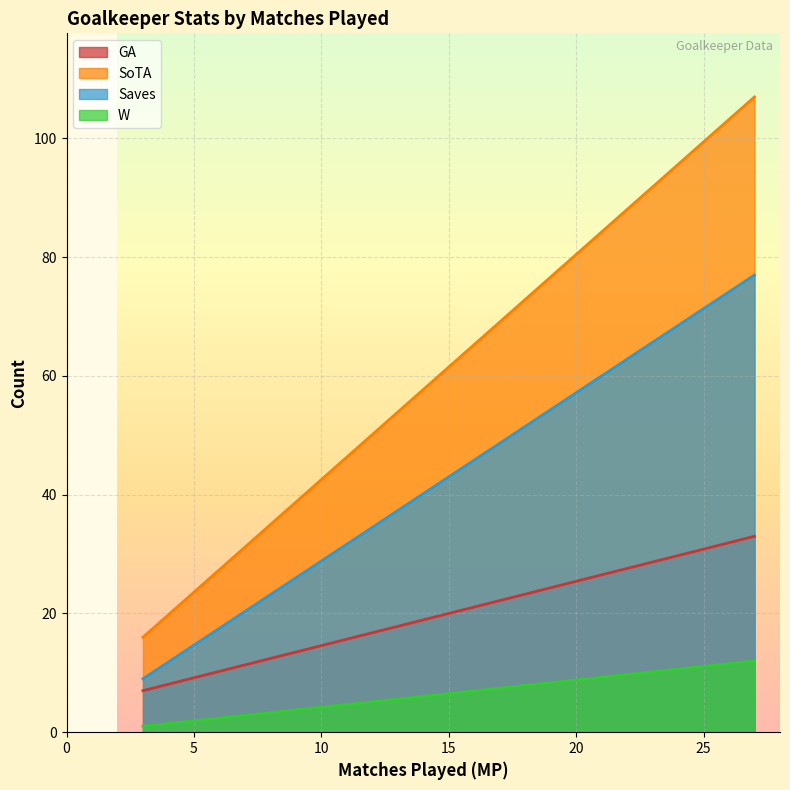

List the series in order of their overall mean, highest first.

SoTA, Saves, GA, W